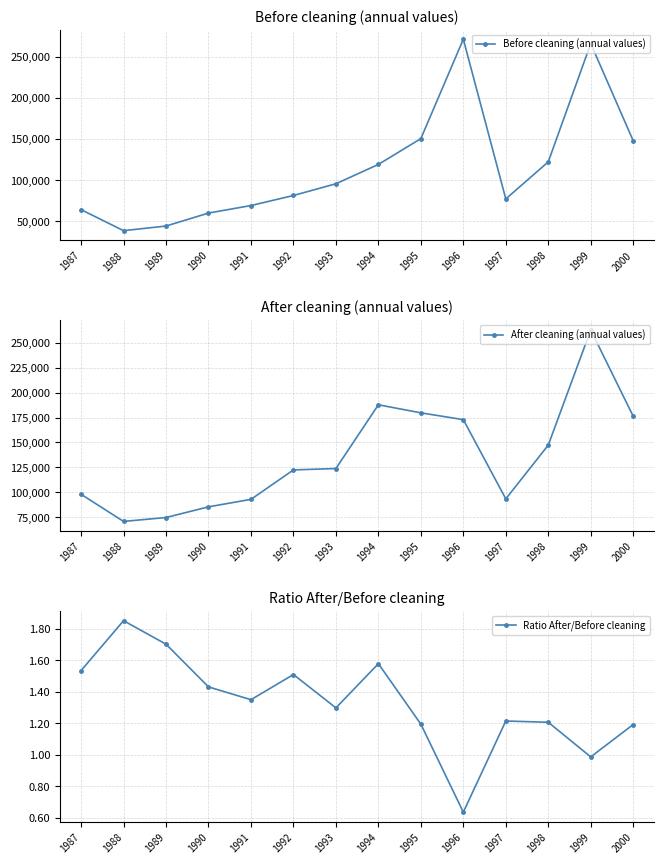

What are all the series names shown in the legend?

Before cleaning (annual values), After cleaning (annual values), Ratio After/Before cleaning